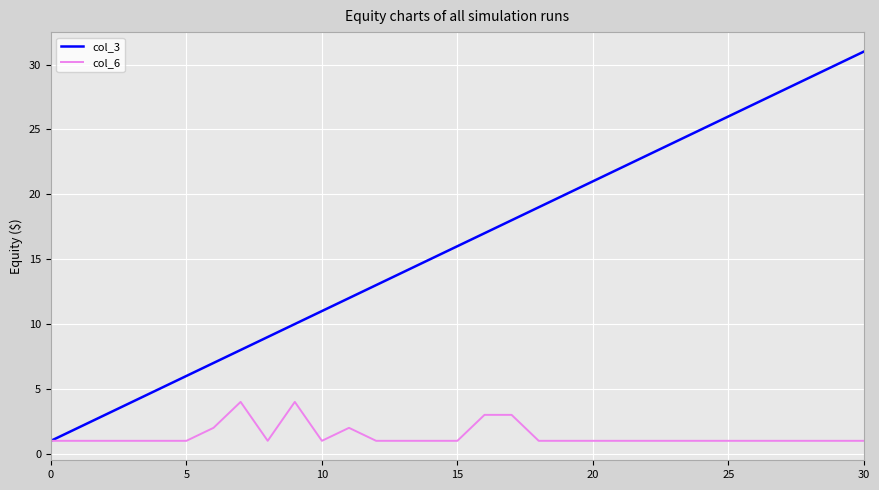

Which series has the largest total across all categories?

col_3